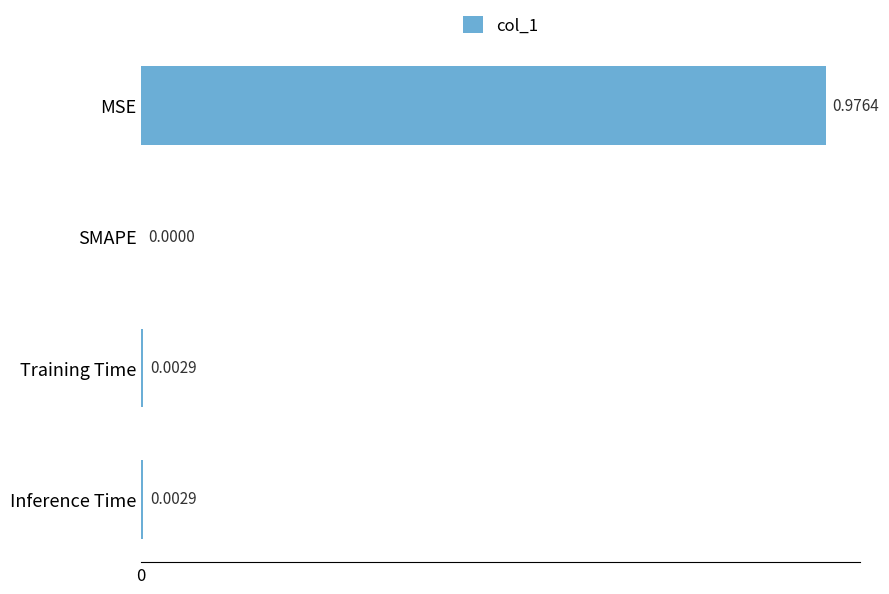

Where is the data nearest to the value 0?

SMAPE